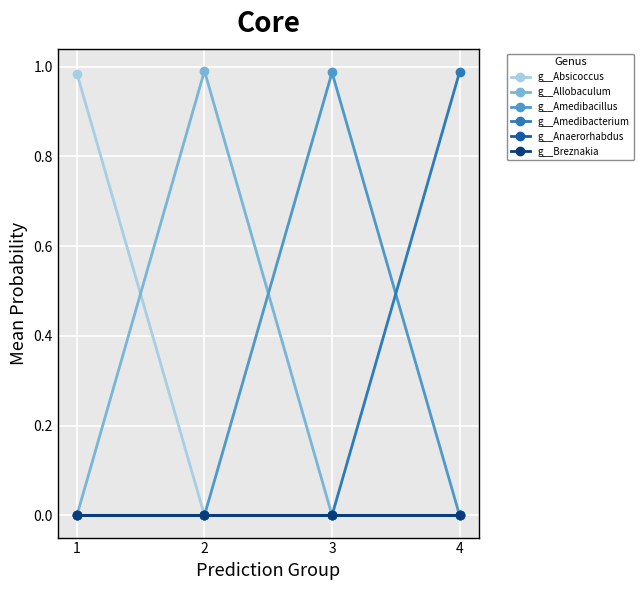

Is this an area chart (filled region under the line)?

No